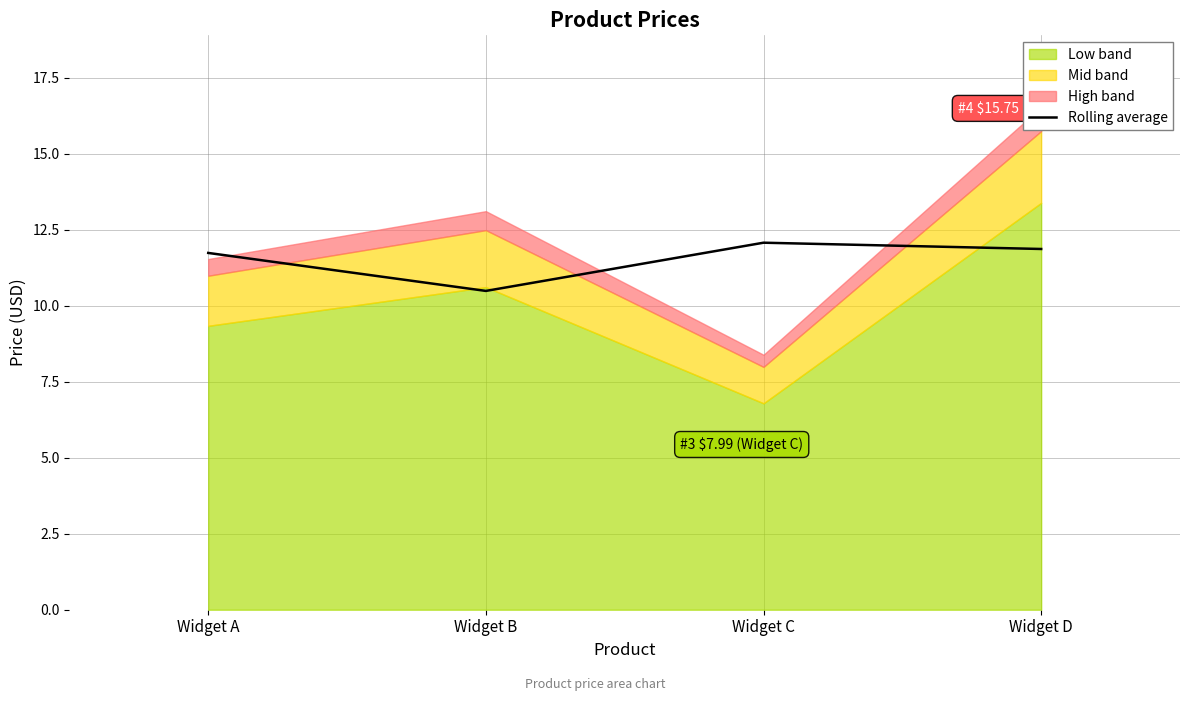

Where does the Rolling average series first go above 11?

Widget A